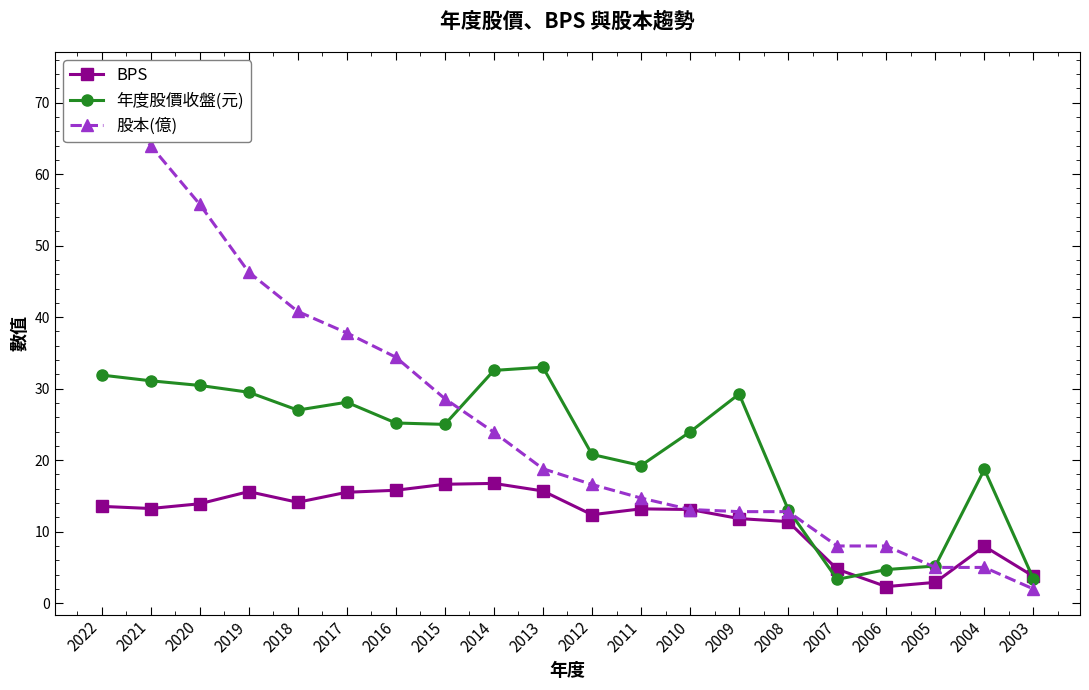

What is the value of the 年度股價收盤(元) point at the 3rd from the left?

30.4